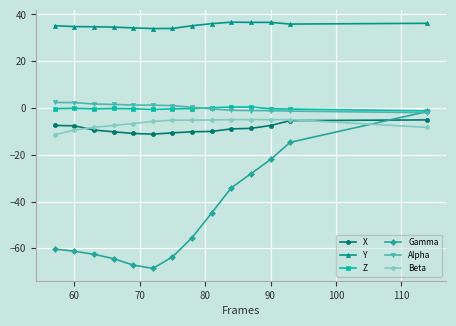

Which series has the widest spread of values?

Gamma